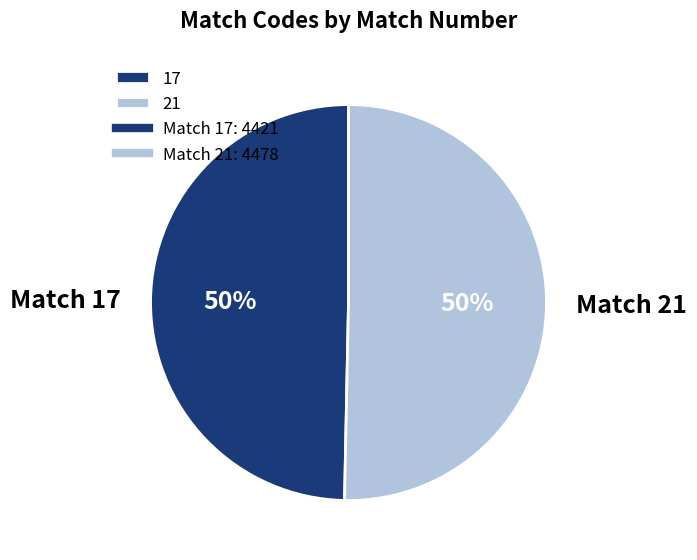

To the nearest percent, what is the average slice percentage?

50%